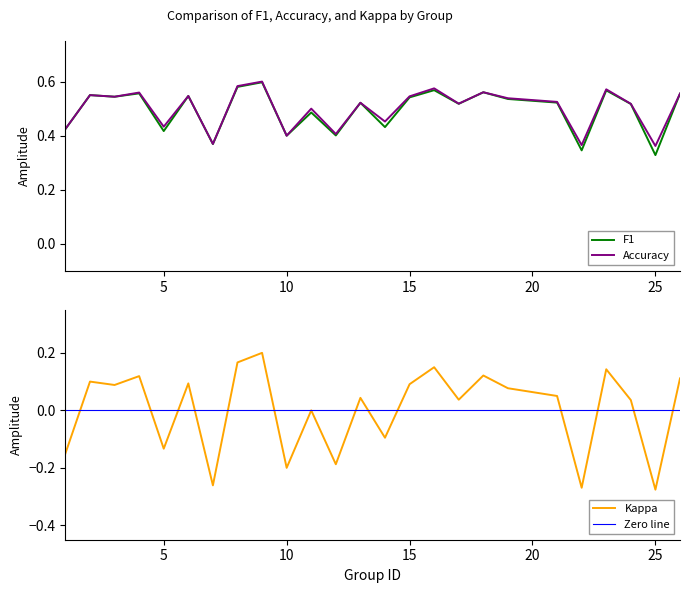

True or false: f1 and accuracy intersect in this chart.

False